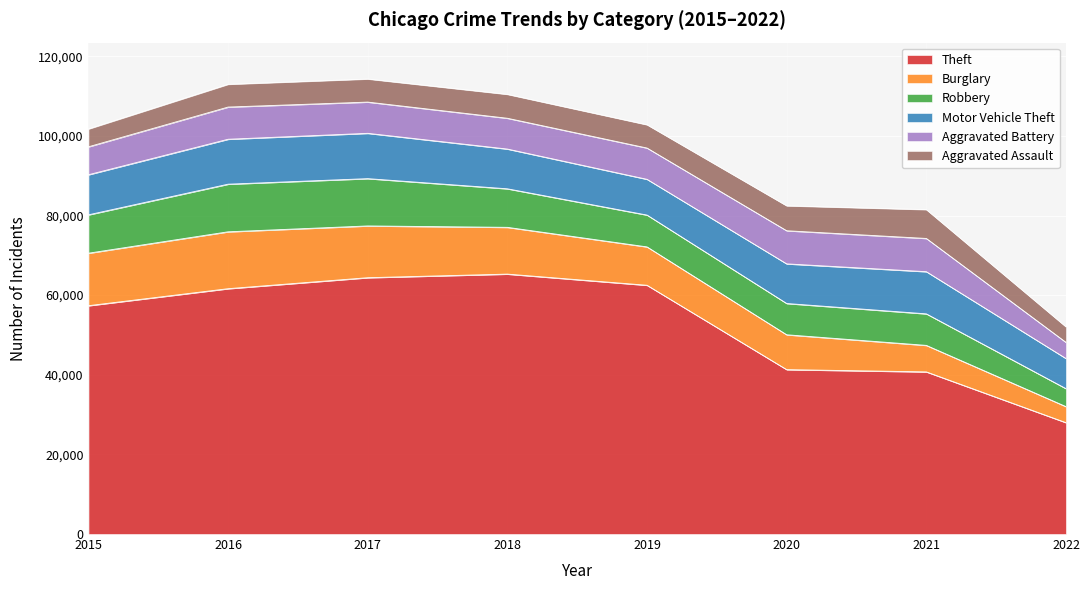

Which category has the lowest value in the Motor Vehicle Theft series?

2022